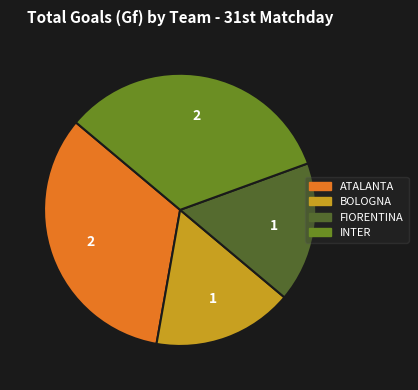

Does any single category account for the majority?

No